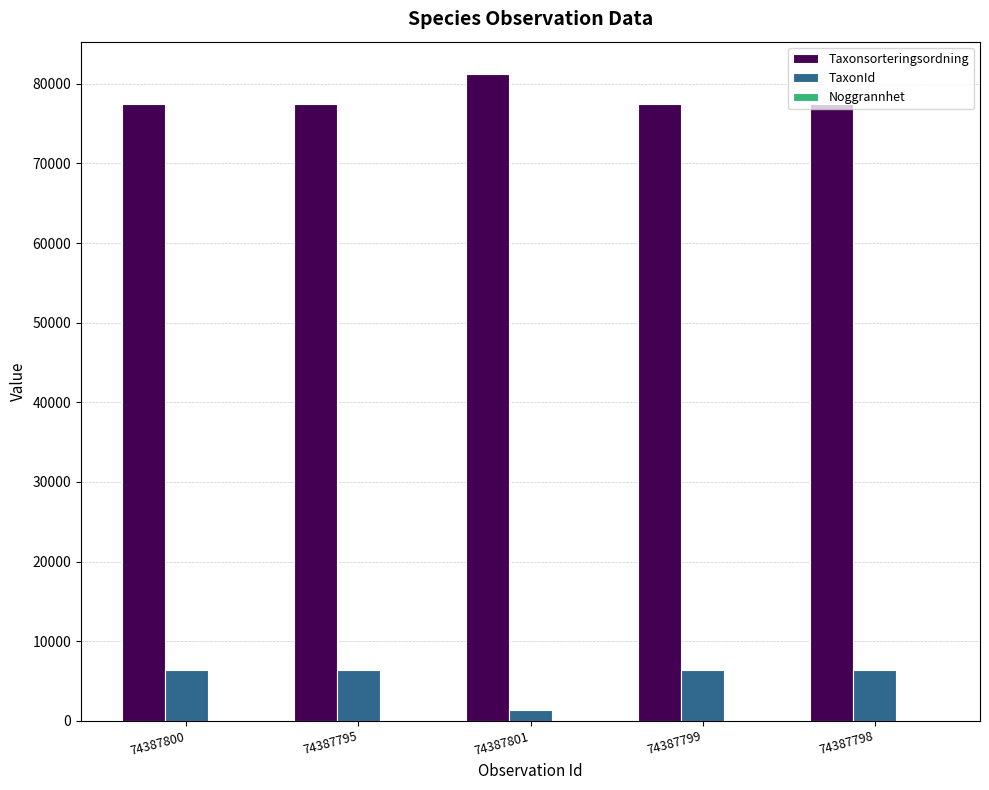

What is the sum of all Taxonsorteringsordning values?

391260